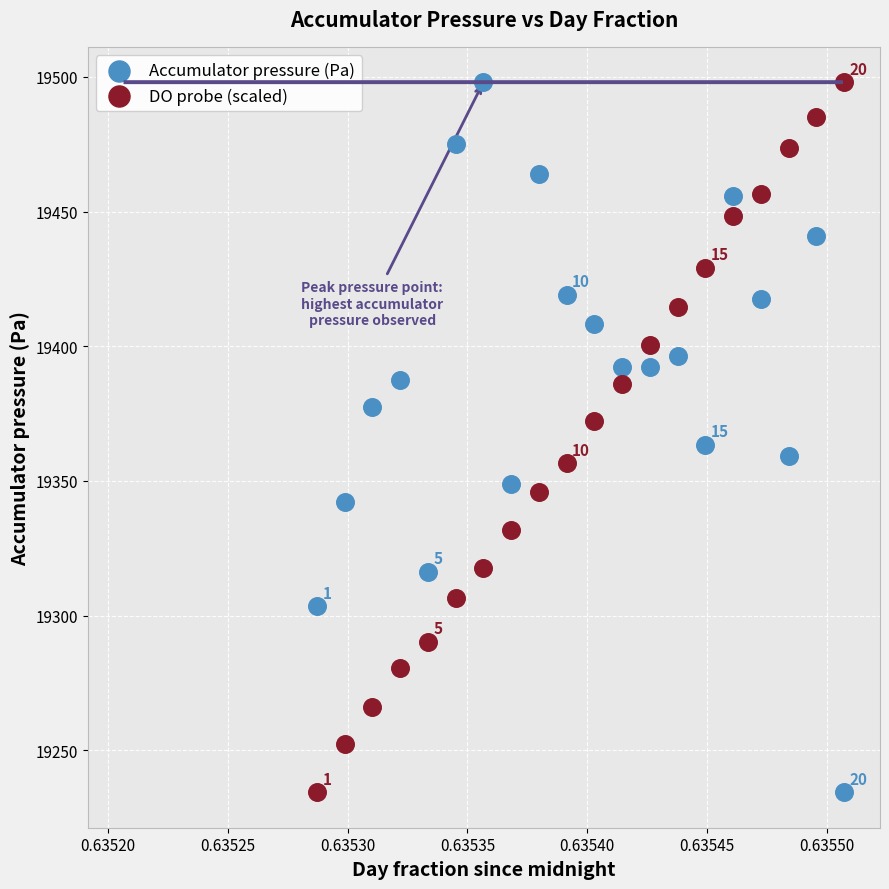

Across all data points, what is the range of Y values (max minus min)?

263.6